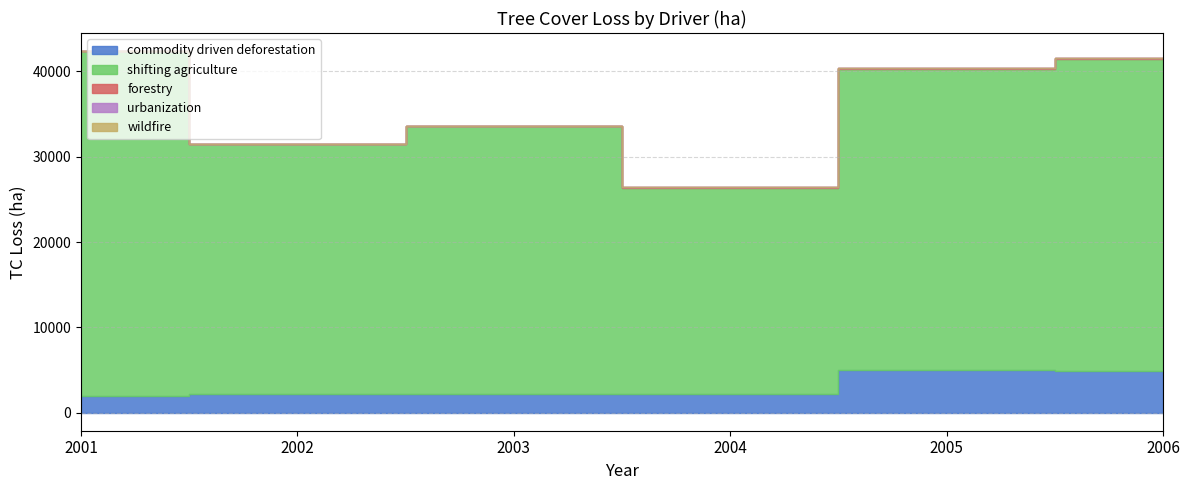

Reading left to right, list all the values displayed in this chart.

commodity driven deforestation: 2001=1901.5	2002=2241.3	2003=2220.6	2004=2144.4	2005=5006.4	2006=4861.7
shifting agriculture: 2001=40432.1	2002=29209.0	2003=31352.3	2004=24164.3	2005=35313.4	2006=36569.8
forestry: 2001=21.8	2002=49.8	2003=35.5	2004=112.8	2005=78.3	2006=131.8
urbanization: 2001=2.3	2002=2.5	2003=6.8	2004=5.6	2005=5.0	2006=9.7
wildfire: 2001=17.7	2002=14.8	2003=4.5	2004=17.3	2005=36.9	2006=34.7